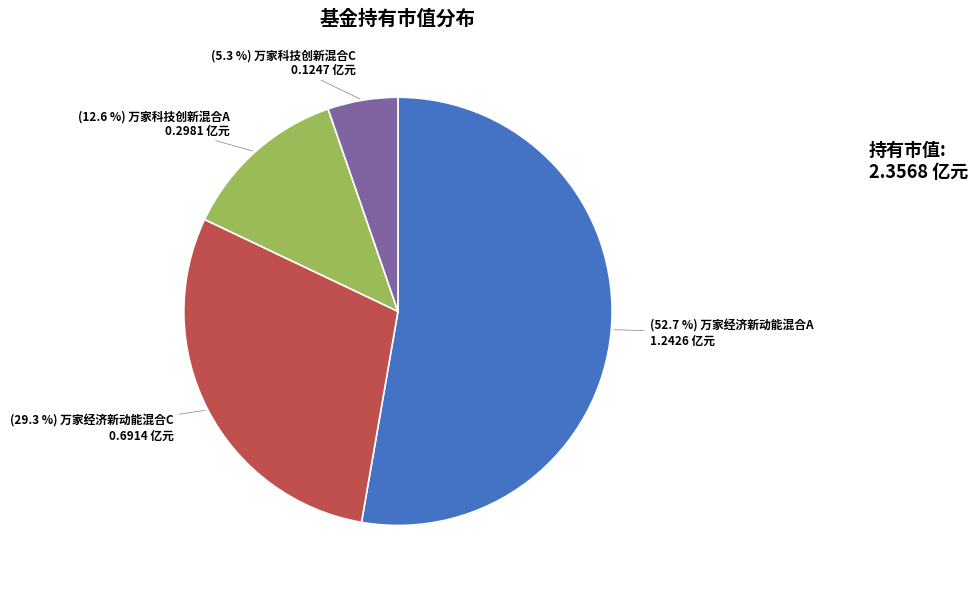

Does any single category account for the majority?

Yes